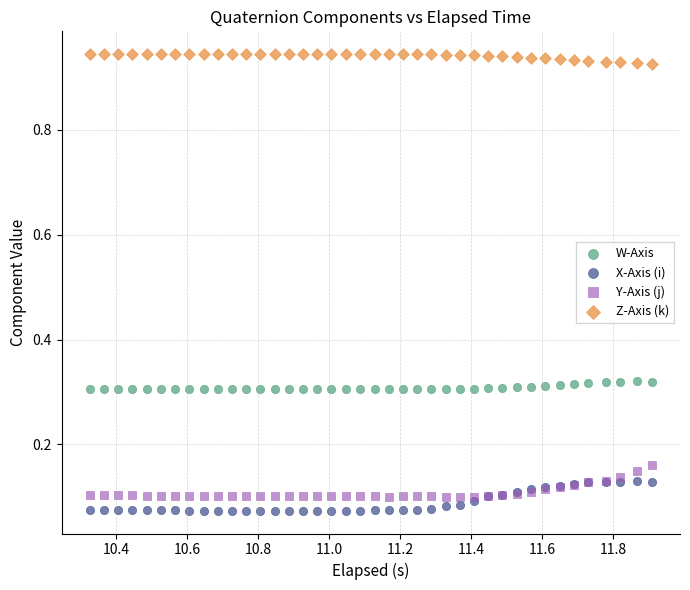

Which series contains the highest Y value?

Z-Axis (k)